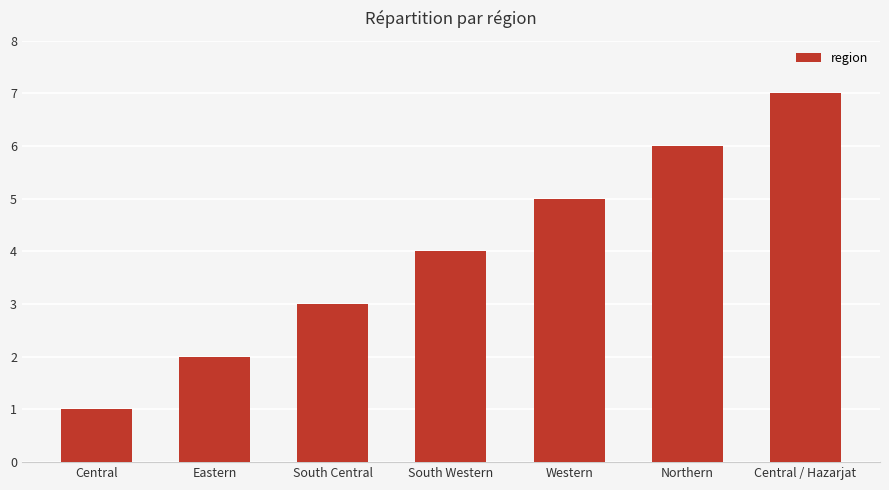

What value does the data have at South Western?

4